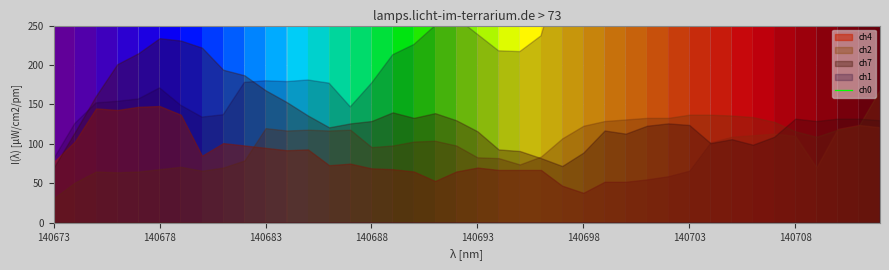

How many interior local peaks (higher than both neighbors) does the data have?

9